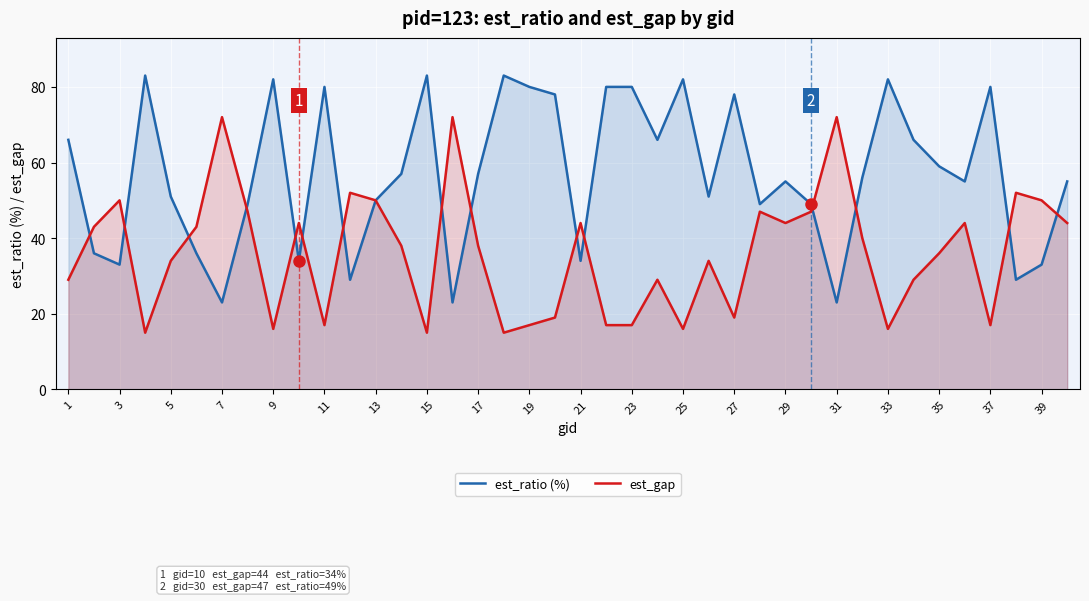

Is the value of est_ratio (%) at 17 greater than the value of est_gap at 19?

Yes